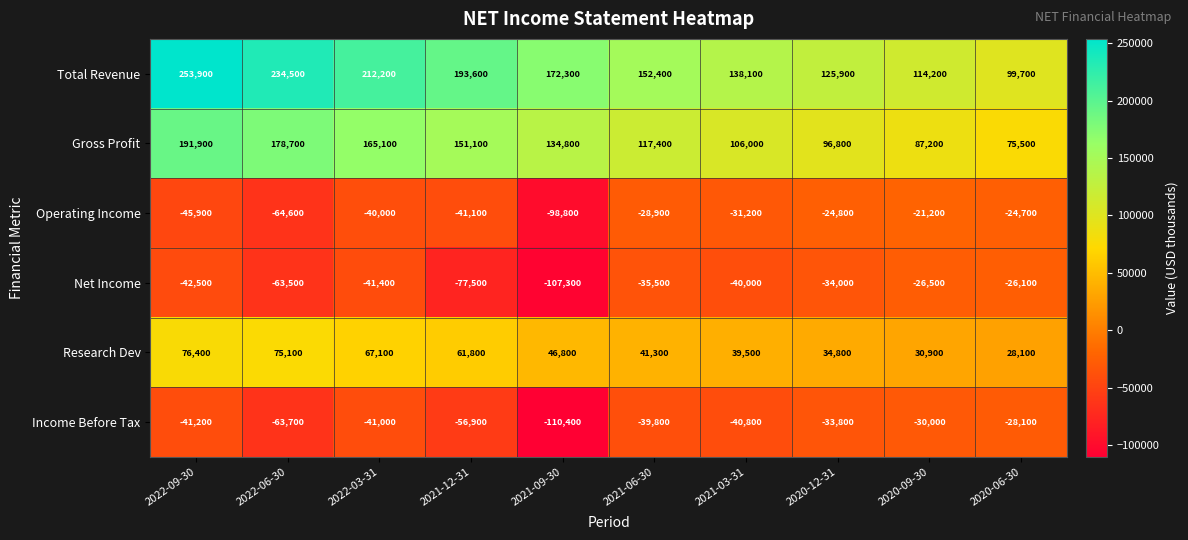

What is the total value across all series at 2021-09-30?

37400